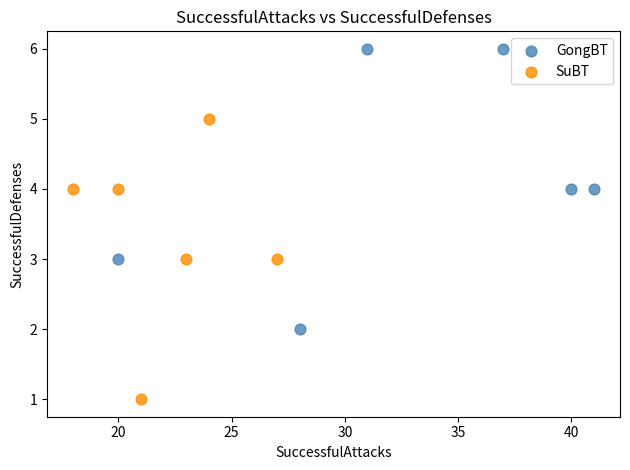

Which series contains the highest Y value?

GongBT